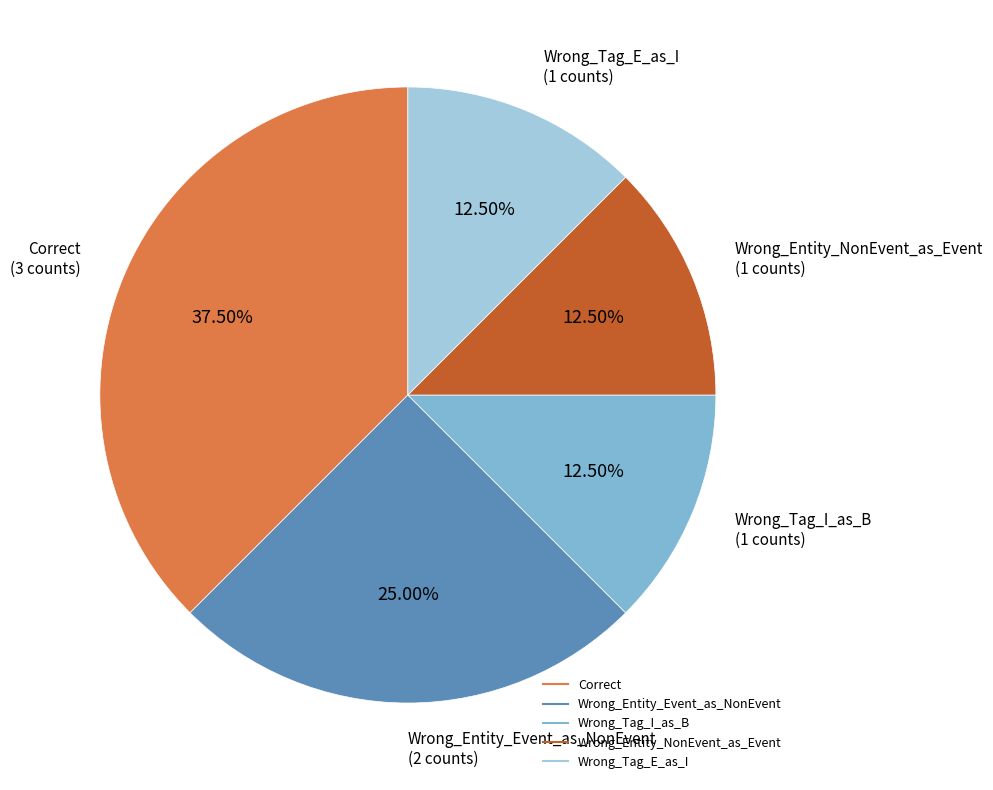

Does any single category account for the majority?

No